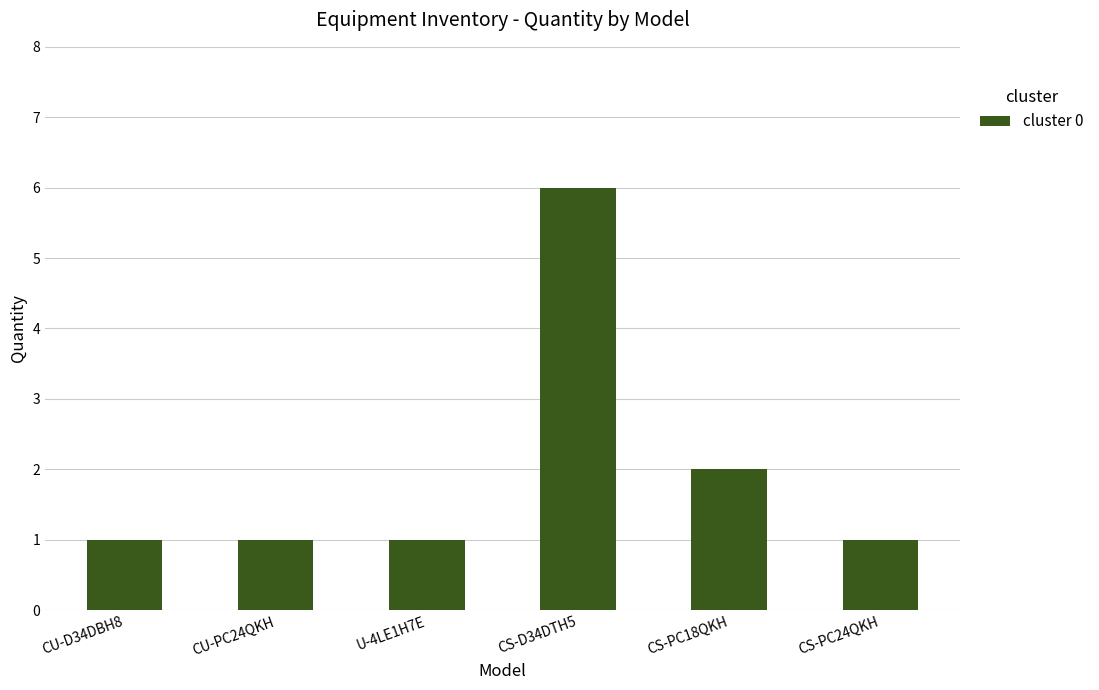

What is the difference between the values at CS-D34DTH5 and U-4LE1H7E?

5